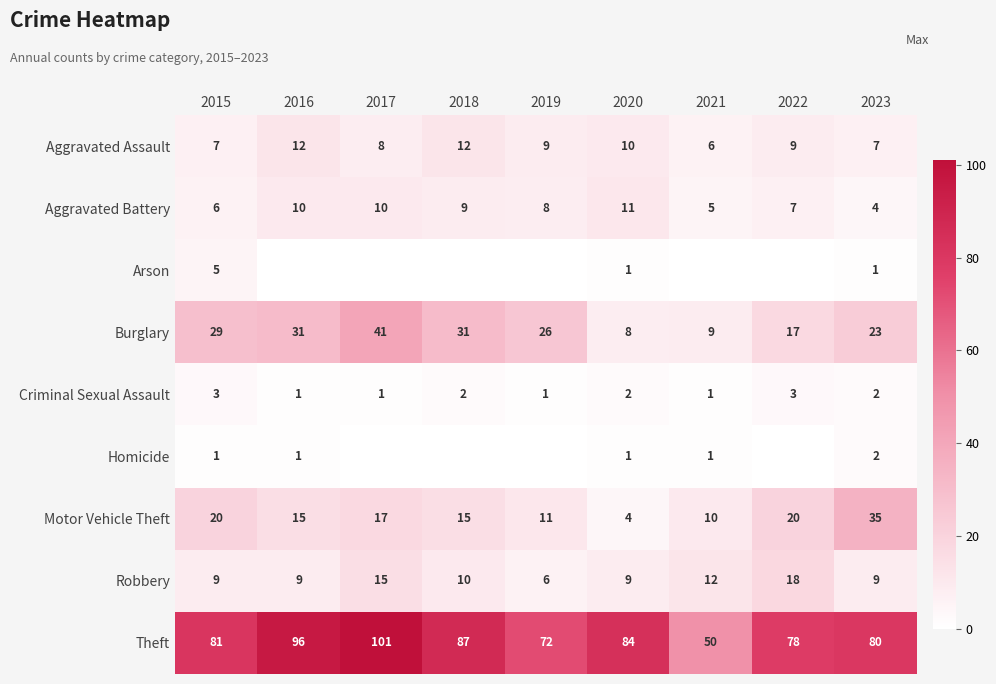

What is the average value of the Theft series?

81